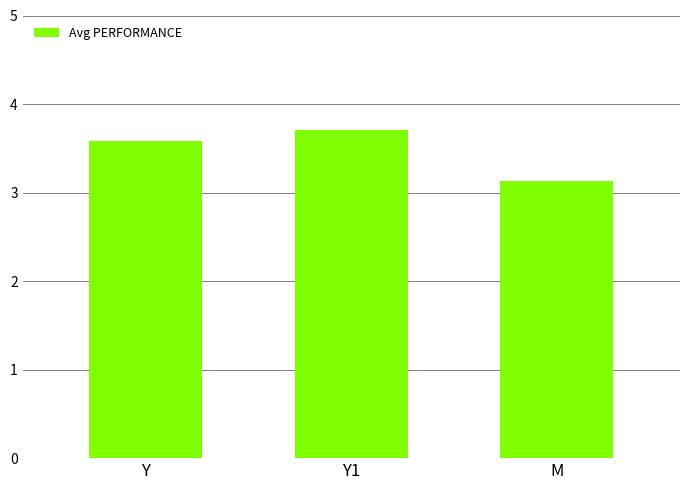

How many categories are shown in the chart?

3